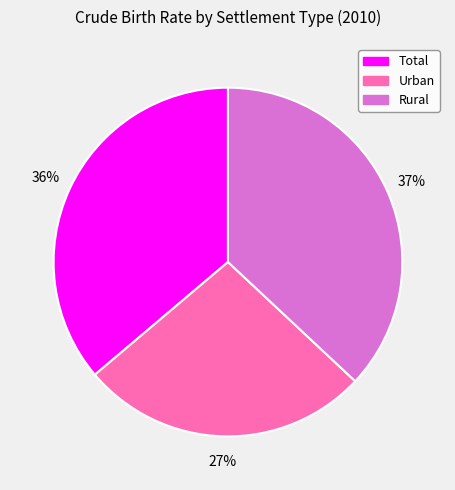

Which category has the biggest portion of the pie?

Rural